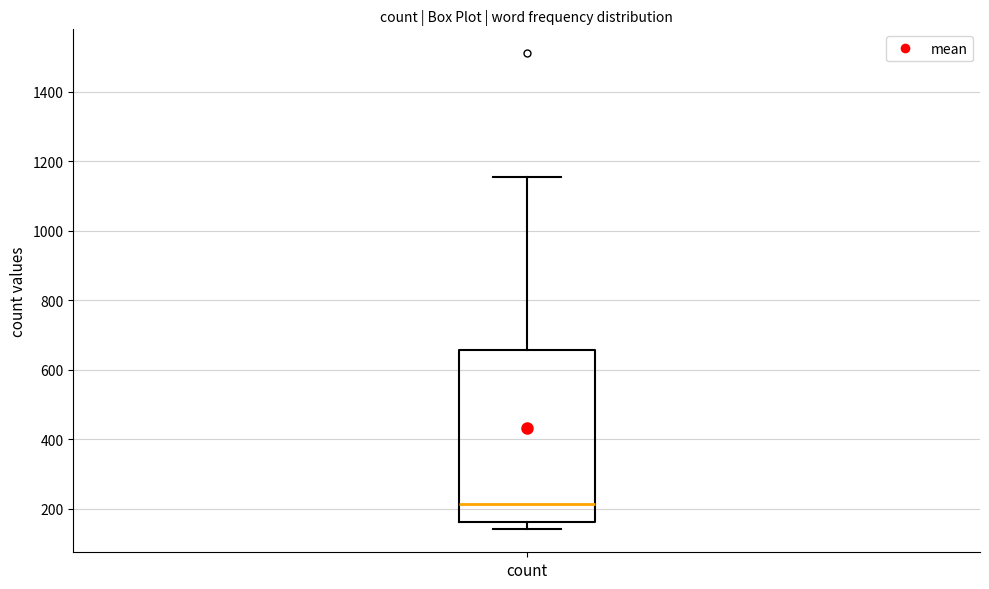

Transcribe this box plot: give where the median line is, the range the box spans, and where the two whiskers end, as read against the y-axis. The values are not printed on the chart, so give them approximately, as read against the axis.

median 220, box 160 to 660, whiskers 140 to 1160